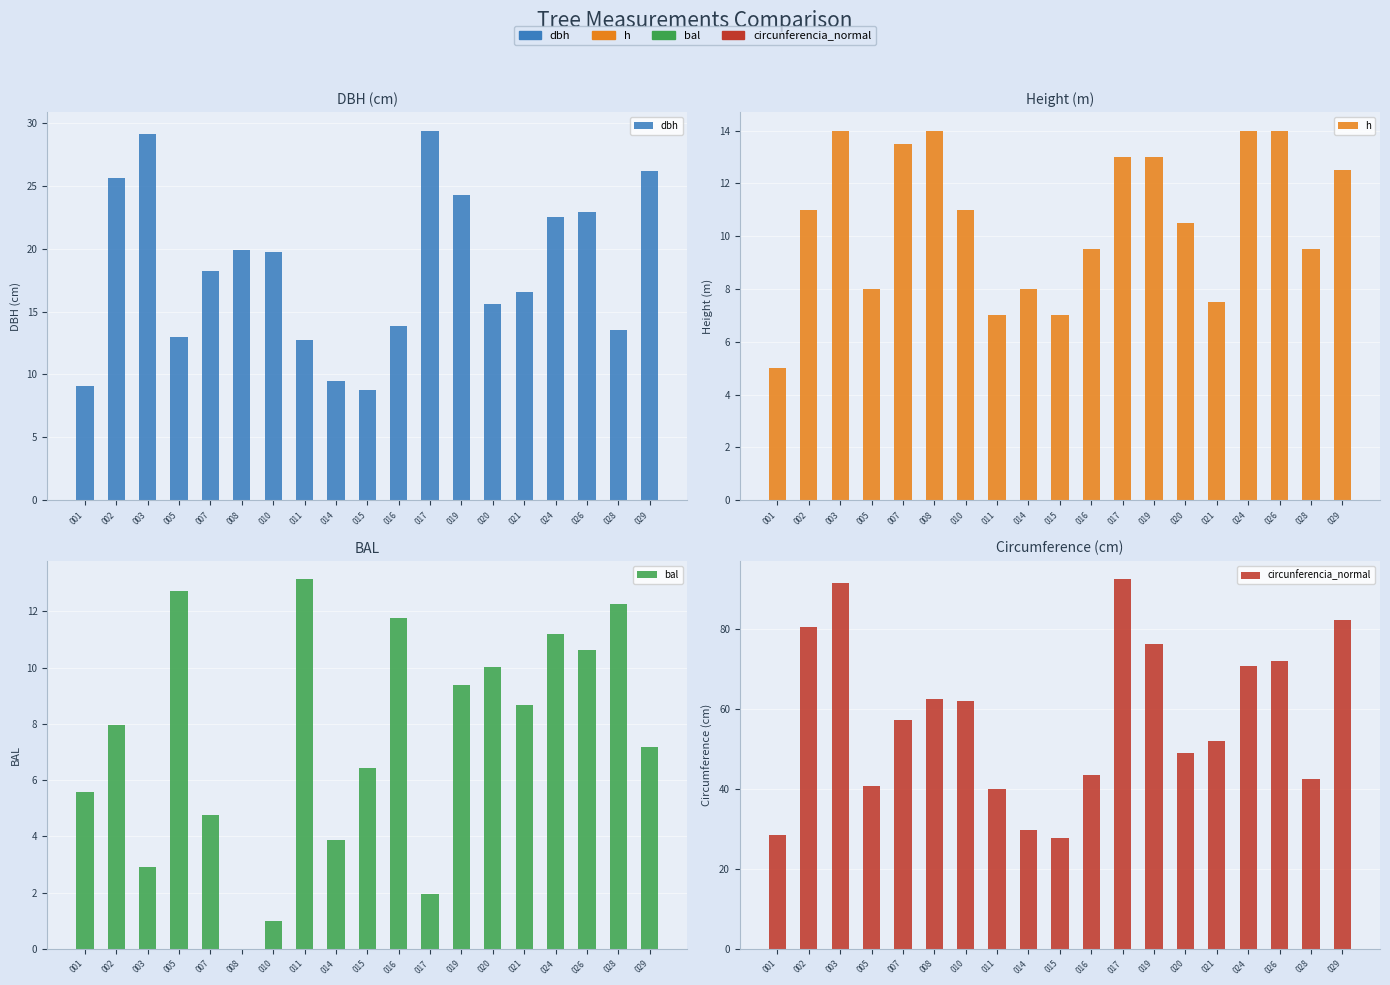

What value does the h series have at 015?

7.0